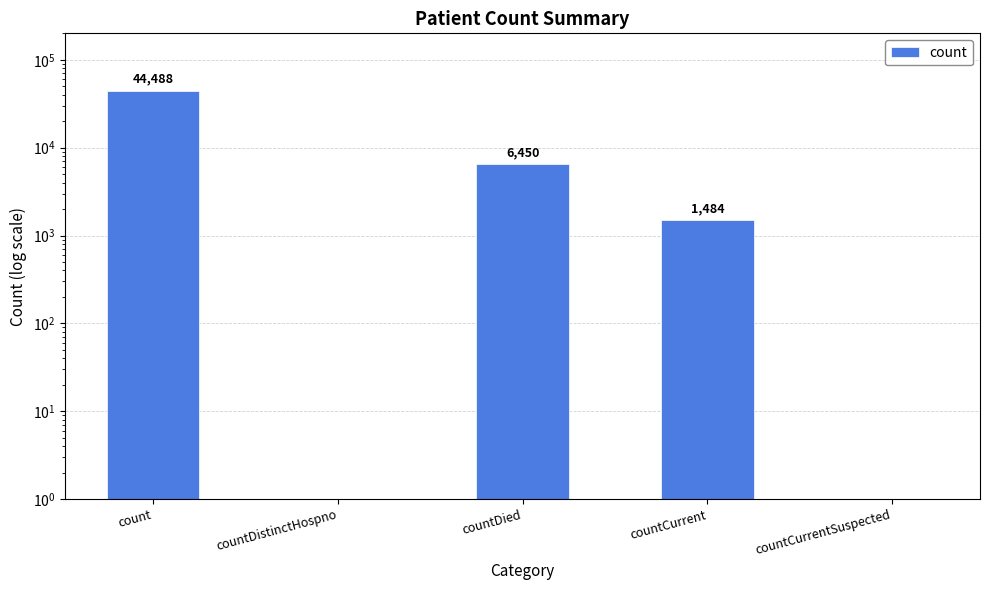

How many positive values are there?

3